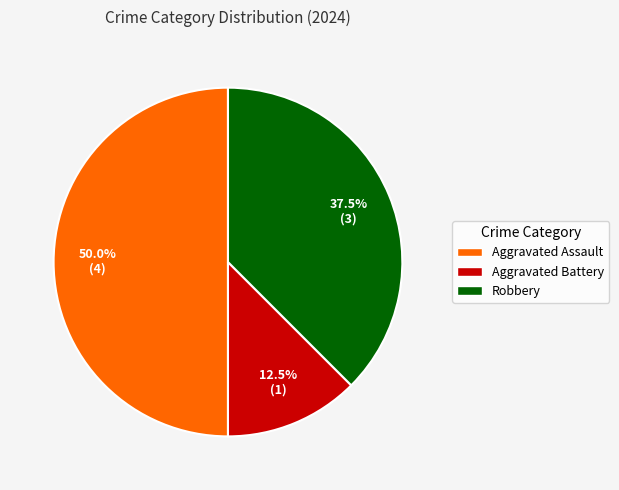

Between Robbery and Aggravated Battery, which is larger?

Robbery